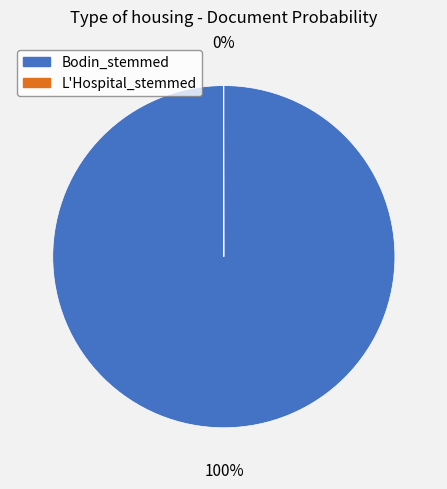

Which slice is the largest?

Bodin_stemmed